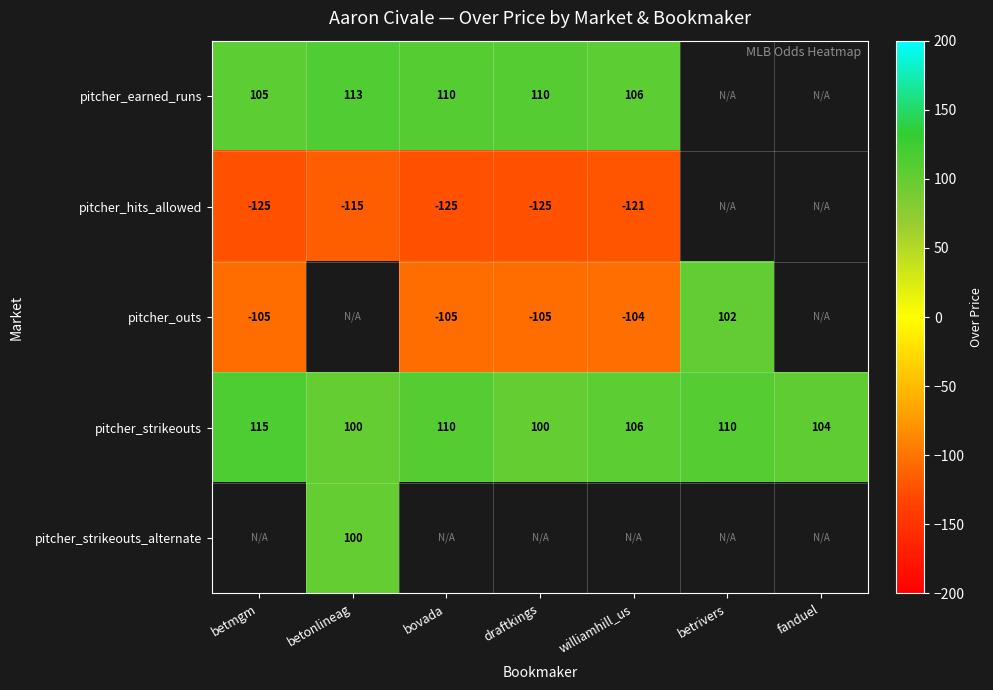

Which label corresponds to the smallest value in the chart?

betmgm